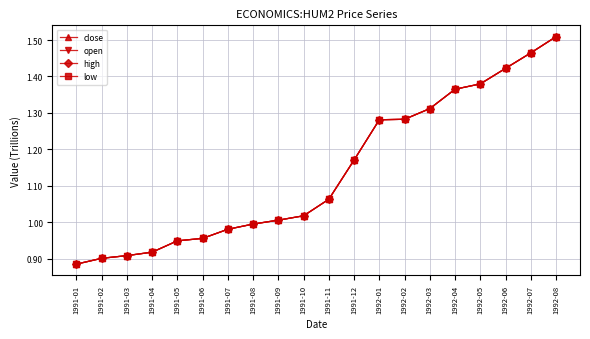

What is the approximate value of low at 1992-04?

1.4